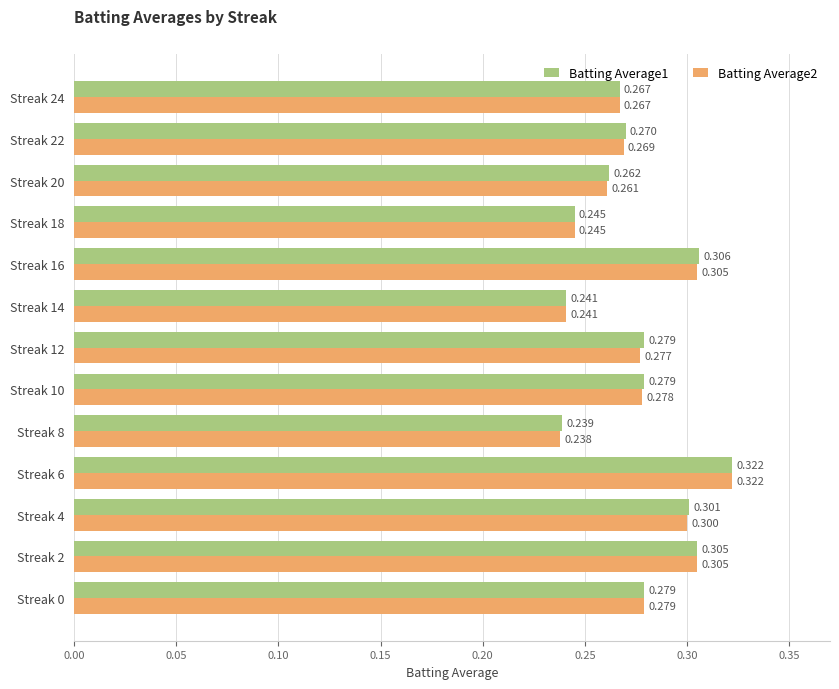

What are all the series names shown in the legend?

Batting Average1, Batting Average2